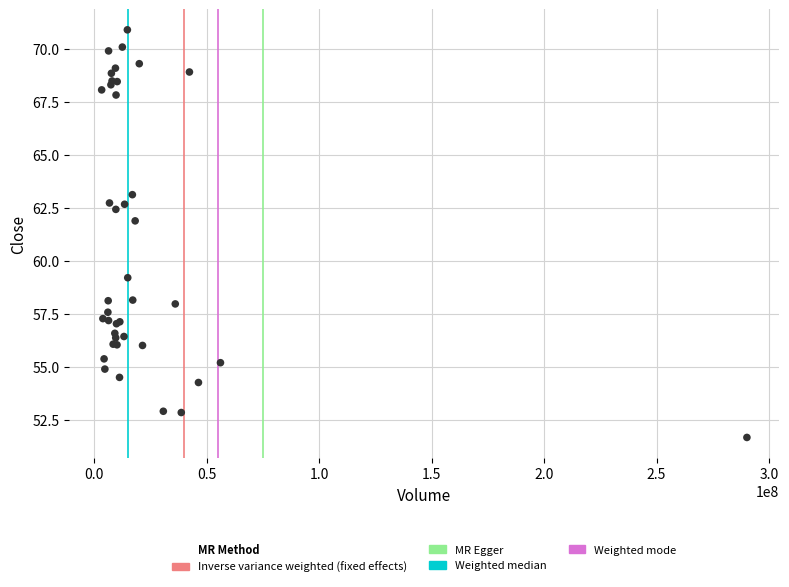

What Y value in the scatter plot is closest to 61?

61.9